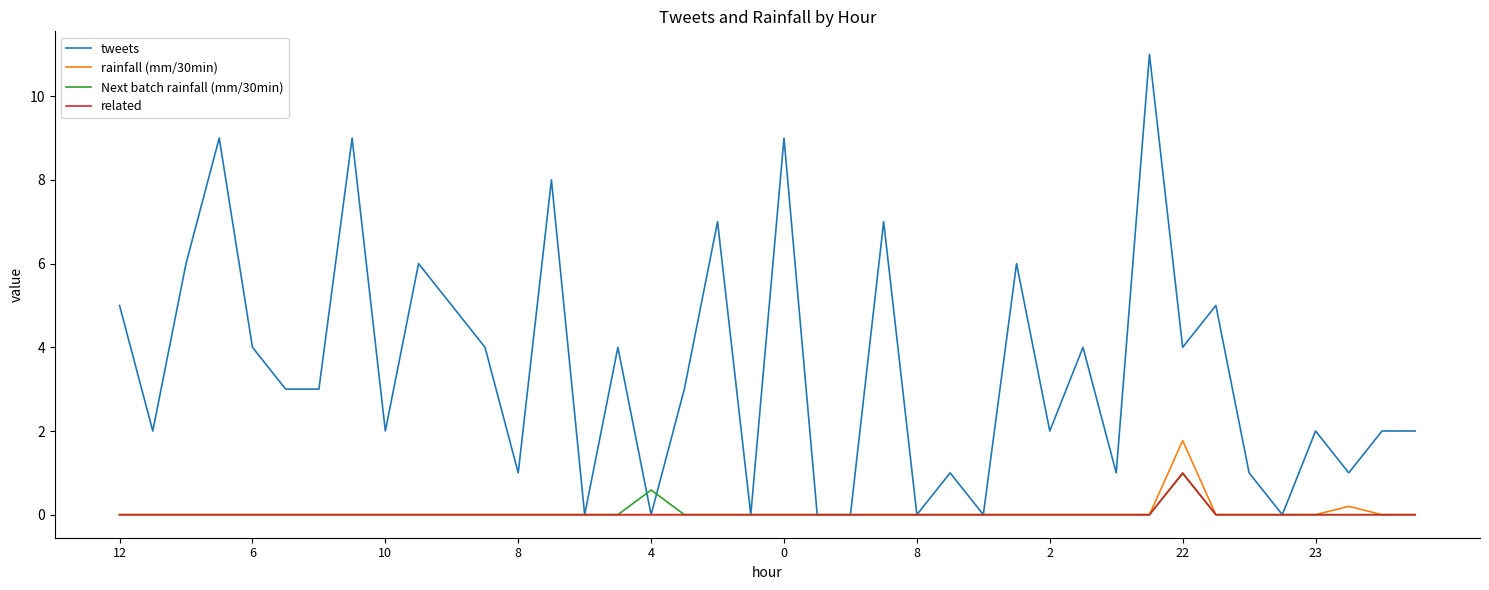

Which series has the largest range (max minus min)?

tweets